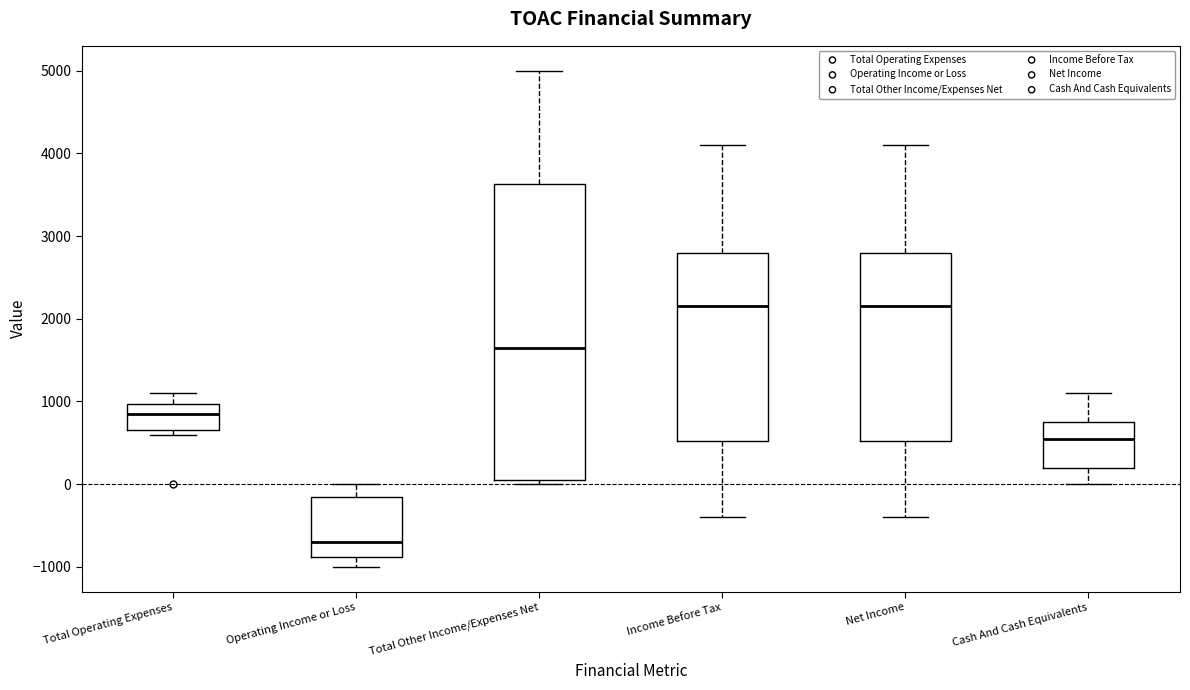

Reading left to right, transcribe this box plot: for each box, give where its median line is, the range the box spans, and where its two whiskers end, as read against the y-axis. The values are not printed on the chart, so give them approximately, as read against the axis.

Total Operating Expenses: median 900, box 700 to 1000, whiskers 600 to 1100
Operating Income or Loss: median -700, box -900 to -100, whiskers -1000 to 0
Total Other Income/Expenses Net: median 1700, box 100 to 3600, whiskers 0 to 5000
Income Before Tax: median 2200, box 500 to 2800, whiskers -400 to 4100
Net Income: median 2200, box 500 to 2800, whiskers -400 to 4100
Cash And Cash Equivalents: median 600, box 200 to 800, whiskers 0 to 1100